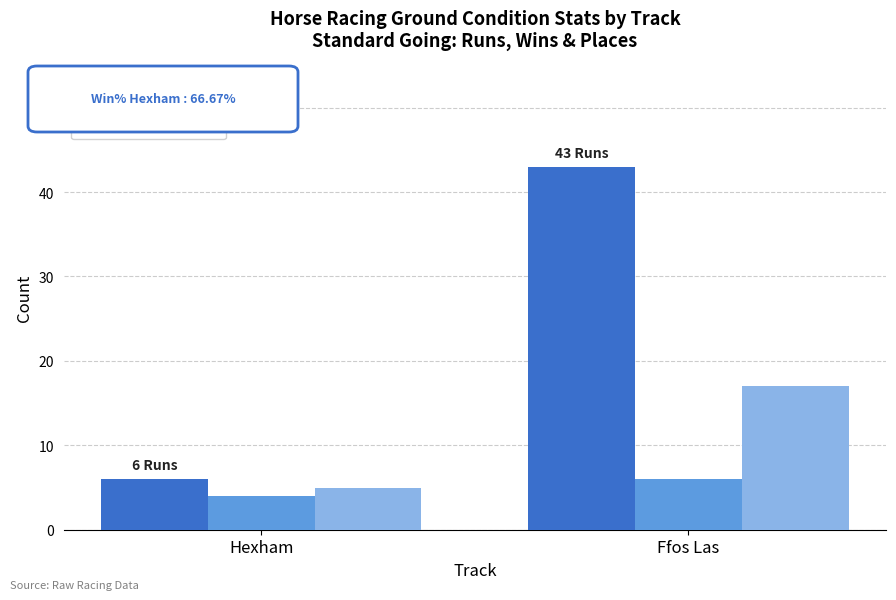

What is the minimum value shown in the chart?

4